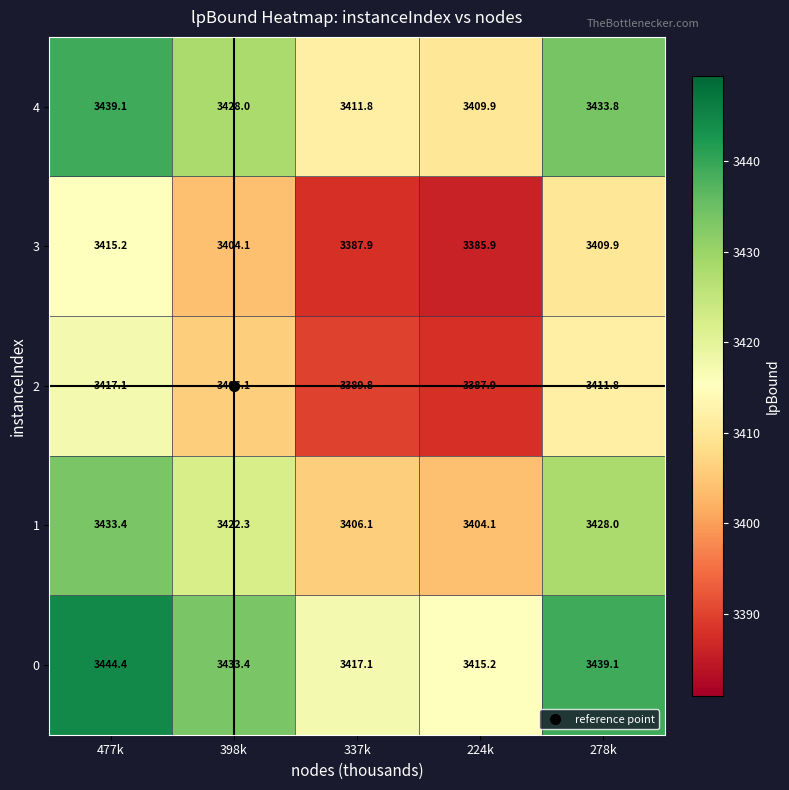

How many data points does each series have?

5